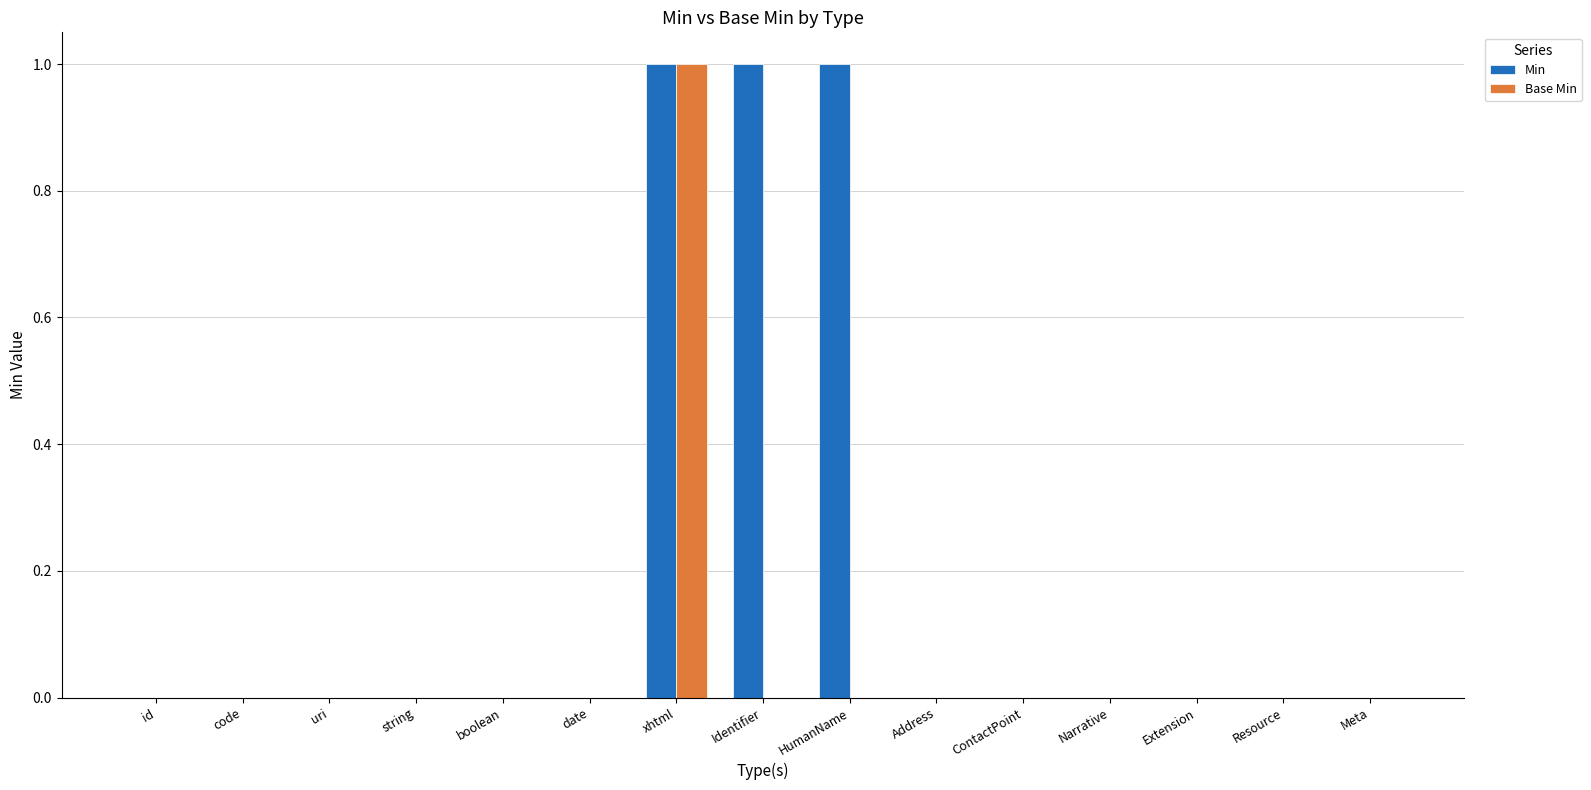

How many Min values are between 0 and 1?

15